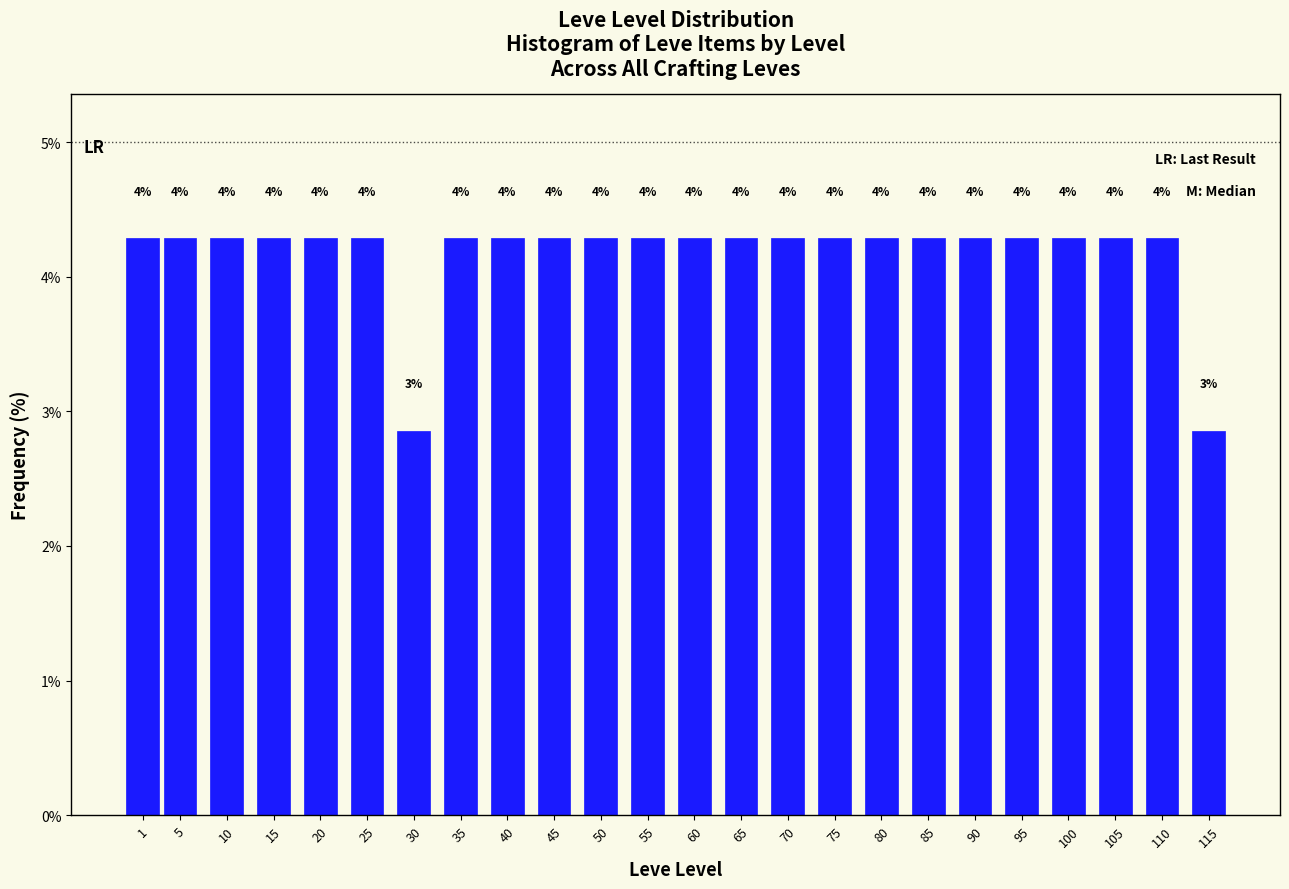

Does the chart contain any negative values?

No